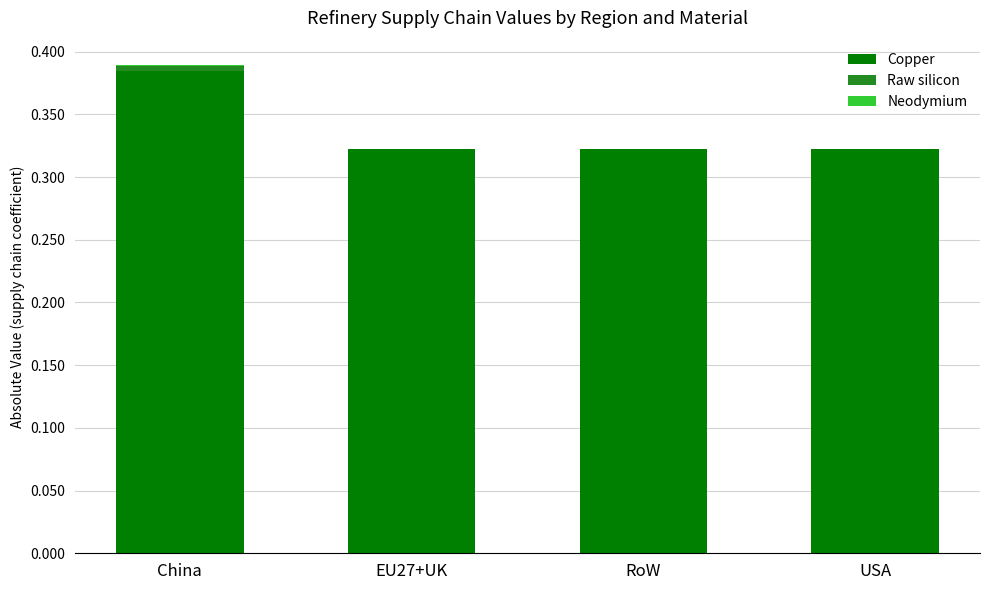

Which category has the highest value in the Copper series?

China